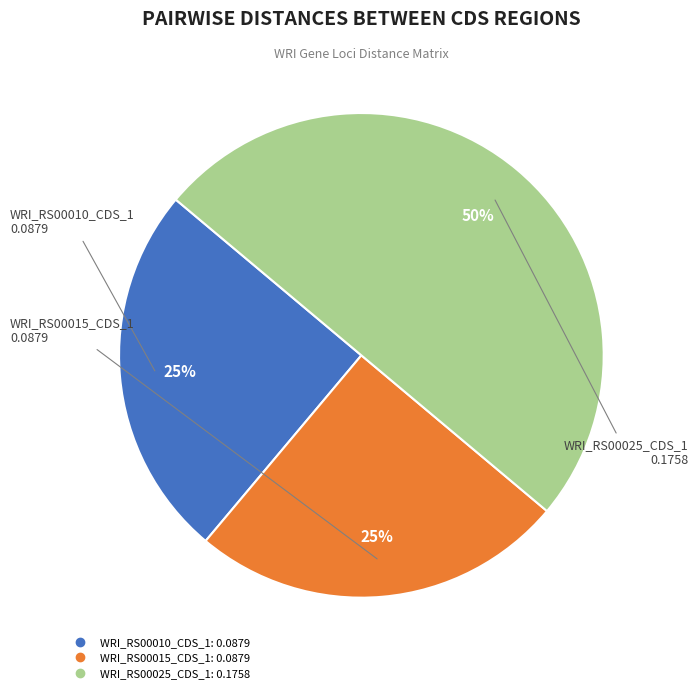

Does WRI_RS00015_CDS_1 account for over 50% of the chart?

No